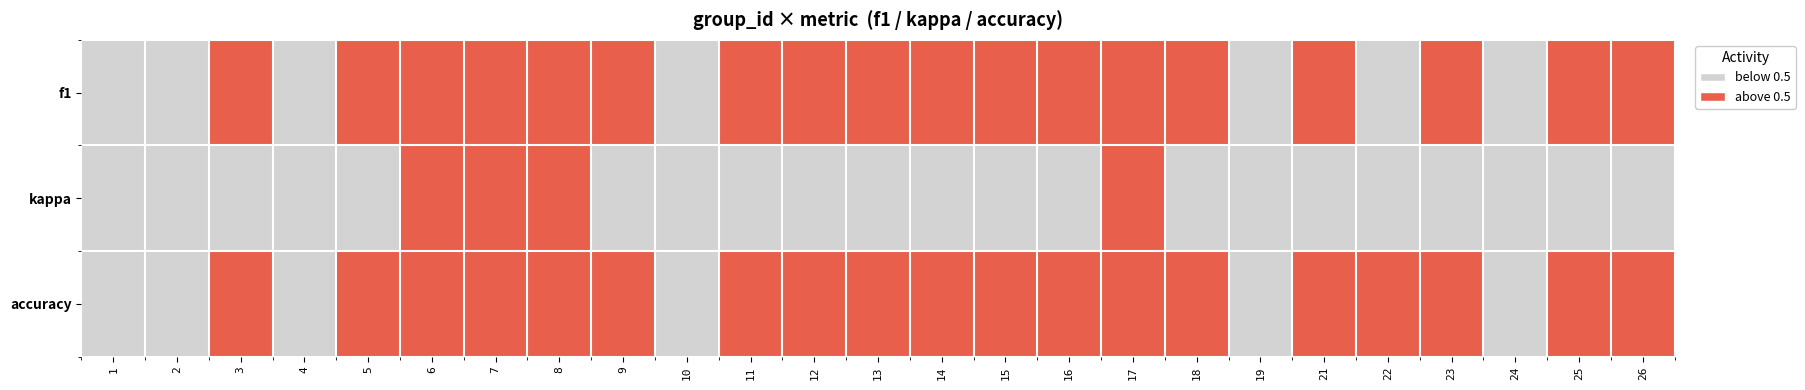

What is the spread (max minus min) of values at 10?

0.8